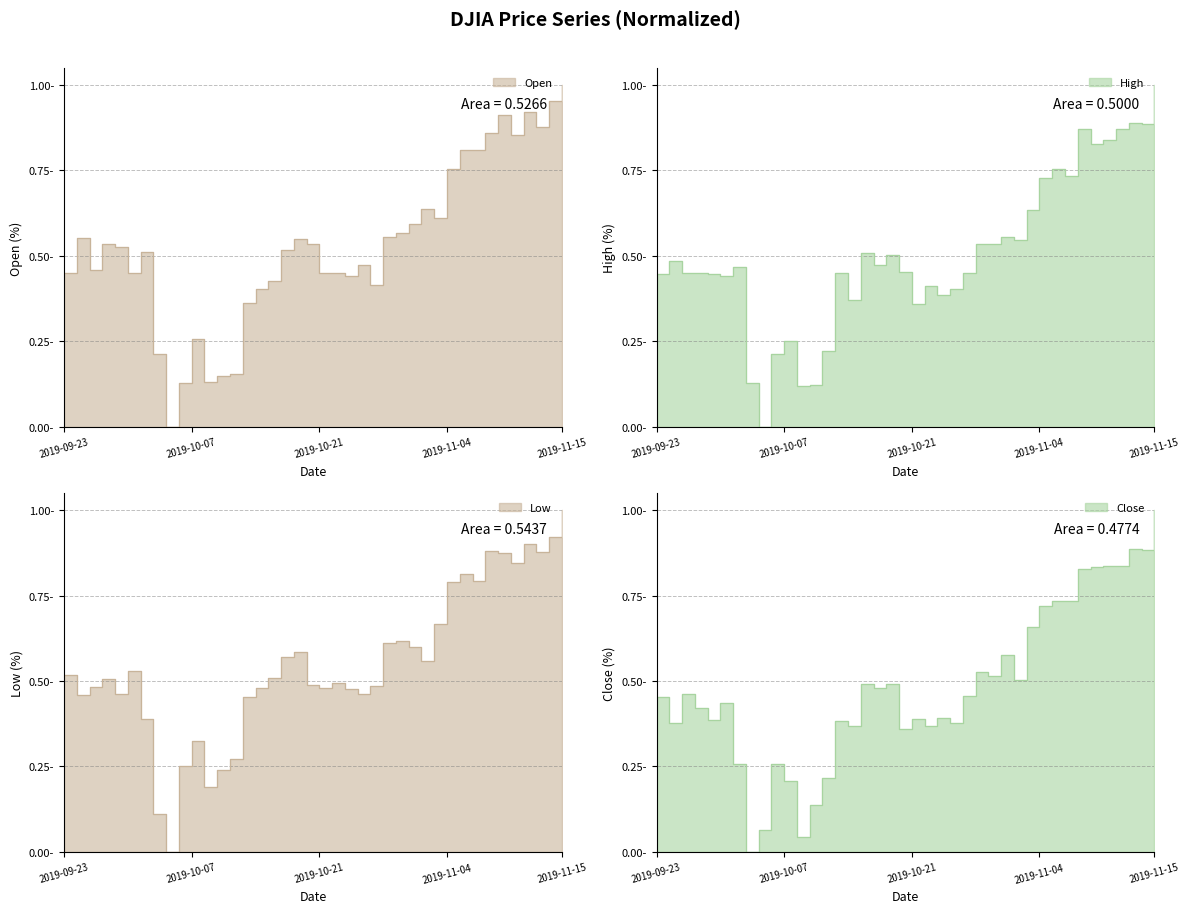

Reading left to right, extract all data points from this chart.

Open: 0.5	0.6	0.5	0.5	0.5	0.5	0.5	0.2	0.0	0.1	0.3	0.1	0.1	0.2	0.4	0.4	0.4	0.5	0.6	0.5	0.5	0.4	0.4	0.5	0.4	0.6	0.6	0.6	0.6	0.6	0.8	0.8	0.8	0.9	0.9	0.9	0.9	0.9	1.0	1.0
High: 0.4	0.5	0.5	0.5	0.4	0.4	0.5	0.1	0.0	0.2	0.3	0.1	0.1	0.2	0.4	0.4	0.5	0.5	0.5	0.5	0.4	0.4	0.4	0.4	0.5	0.5	0.5	0.6	0.5	0.6	0.7	0.8	0.7	0.9	0.8	0.8	0.9	0.9	0.9	1.0
Low: 0.5	0.5	0.5	0.5	0.5	0.5	0.4	0.1	0.0	0.3	0.3	0.2	0.2	0.3	0.5	0.5	0.5	0.6	0.6	0.5	0.5	0.5	0.5	0.5	0.5	0.6	0.6	0.6	0.6	0.7	0.8	0.8	0.8	0.9	0.9	0.8	0.9	0.9	0.9	1.0
Close: 0.5	0.4	0.5	0.4	0.4	0.4	0.3	0.0	0.1	0.3	0.2	0.0	0.1	0.2	0.4	0.4	0.5	0.5	0.5	0.4	0.4	0.4	0.4	0.4	0.5	0.5	0.5	0.6	0.5	0.7	0.7	0.7	0.7	0.8	0.8	0.8	0.8	0.9	0.9	1.0